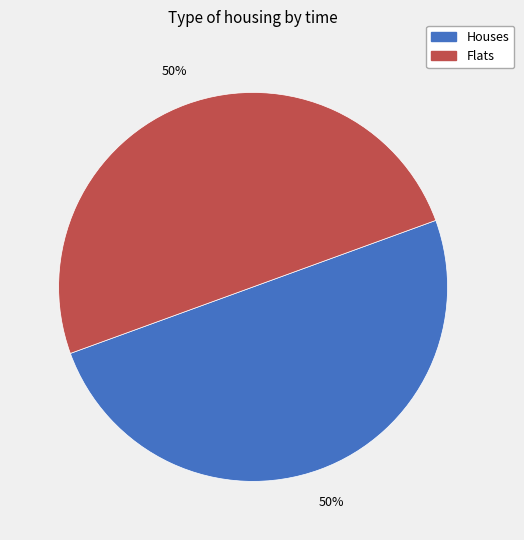

To the nearest percent, what is the average slice percentage?

50%